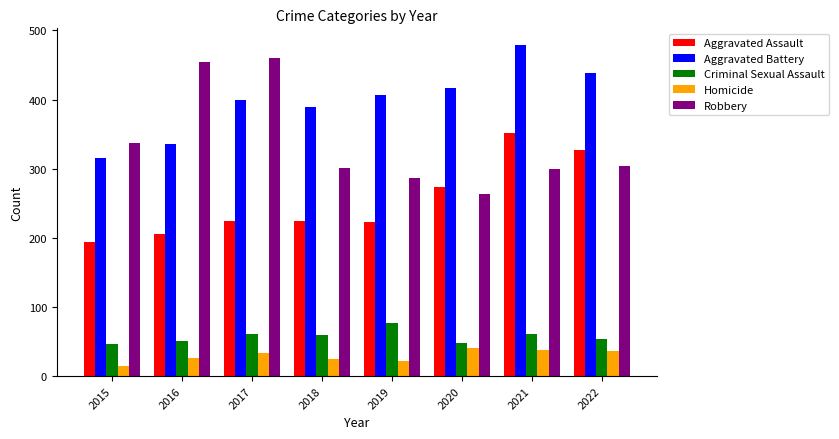

What is the difference between the second highest and minimum values in the Aggravated Assault series?

133